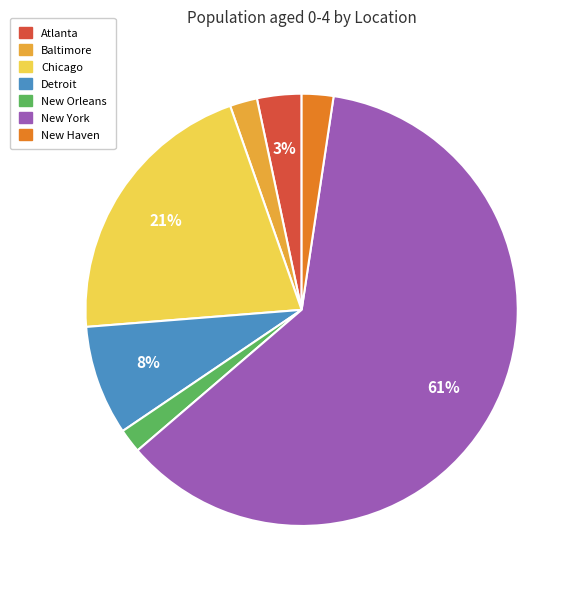

Combined, do New Haven and Detroit account for over 50%?

No